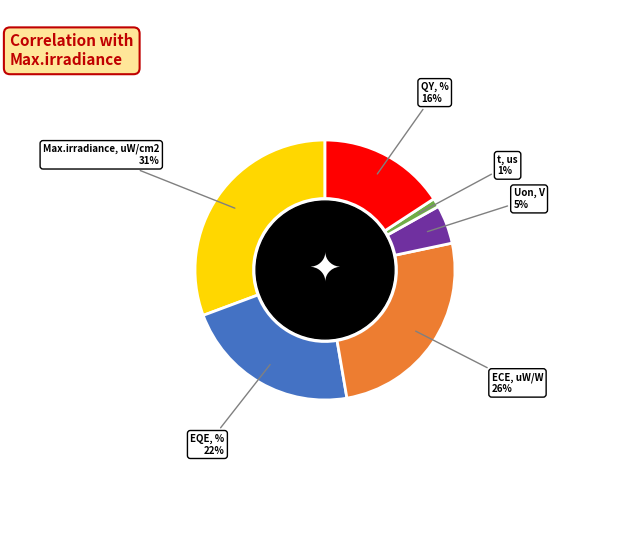

True or false: ECE, uW/W accounts for 26% of the total.

True